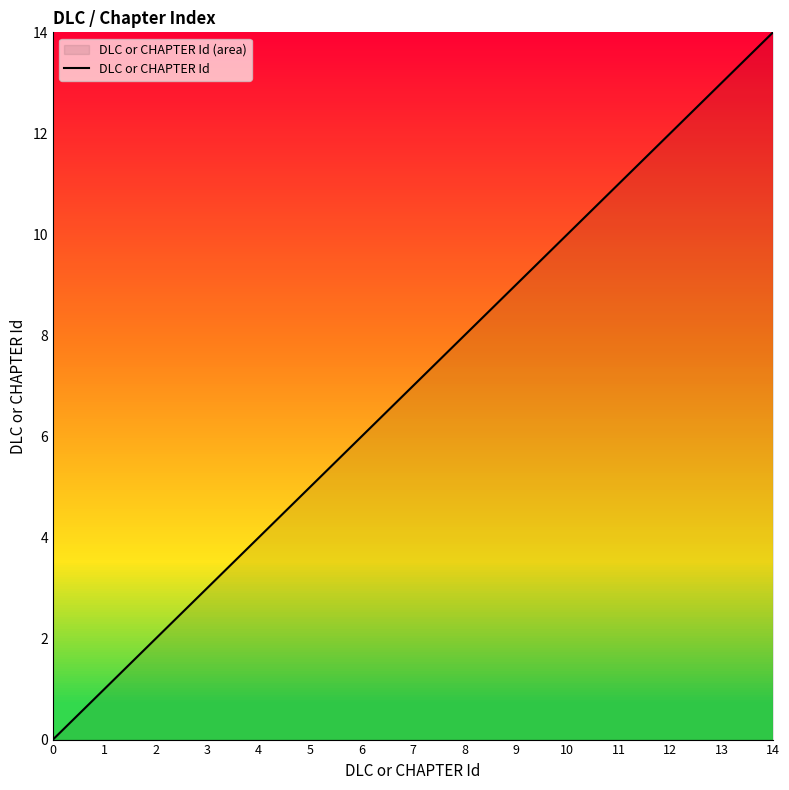

True or false: the data shows 0 at 0.

True